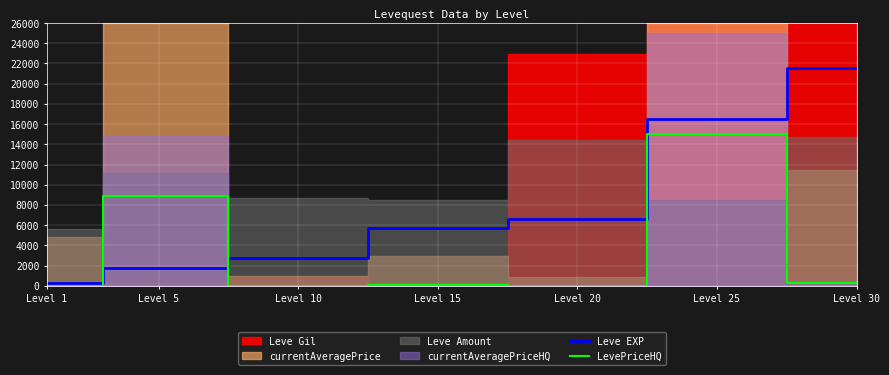

Which category has the highest value in the Leve EXP series?

Level 30